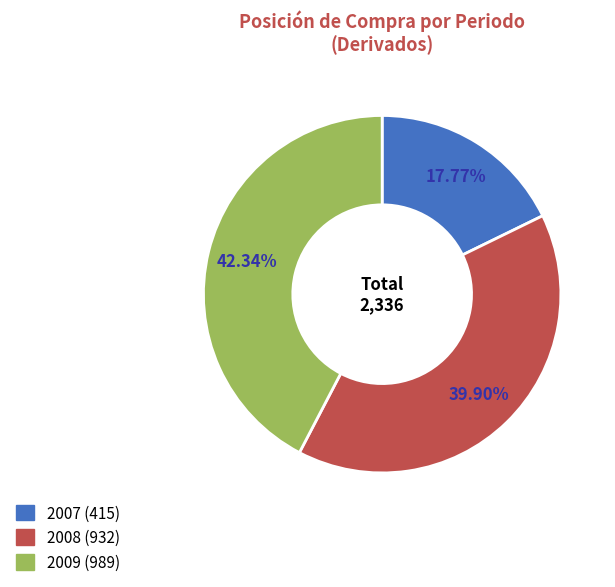

Is there any slice that represents more than half of the pie?

No